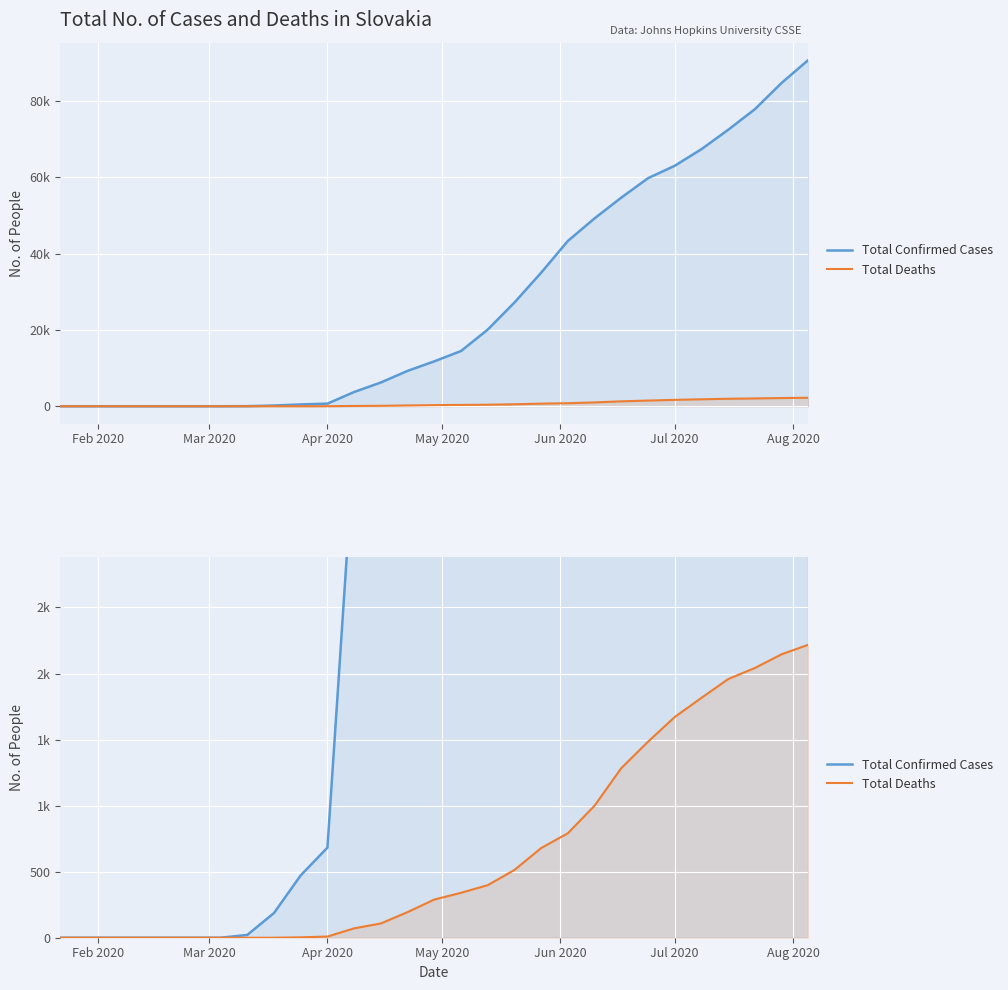

True or false: Total Deaths has a value of 1669 at 20.

False